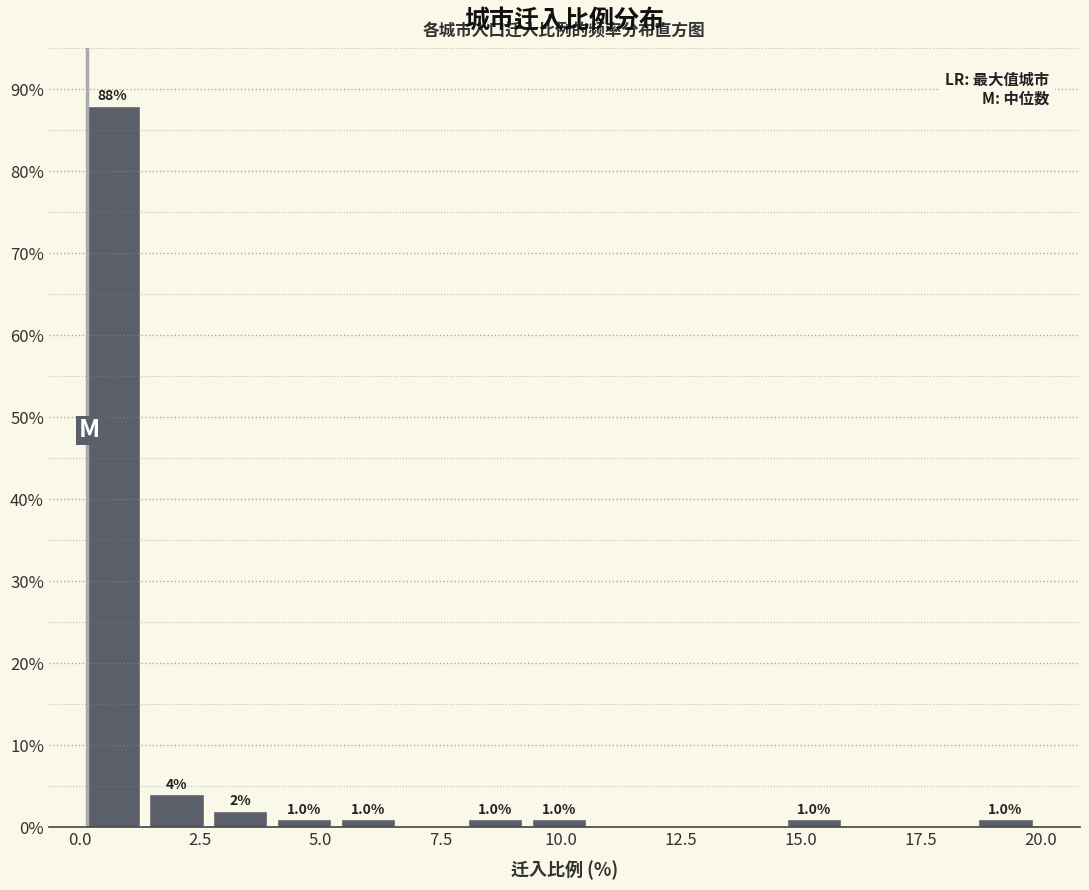

Around what value on the x-axis is the tallest bar? Give the approximate position of its centre, as read against the axis.

0.5